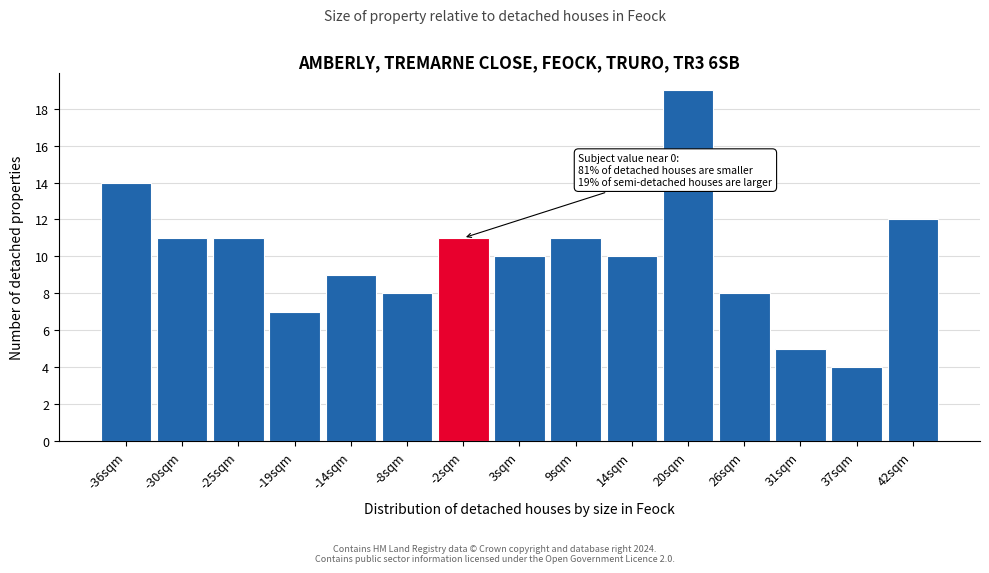

Reading left to right, list all the values displayed in this chart.

-36sqm=14	-30sqm=11	-25sqm=11	-19sqm=7	-14sqm=9	-8sqm=8	-2sqm=11	3sqm=10	9sqm=11	14sqm=10	20sqm=19	26sqm=8	31sqm=5	37sqm=4	42sqm=12